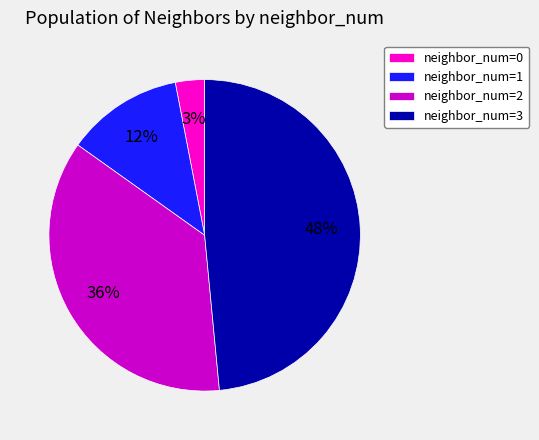

True or false: neighbor_num=2 accounts for 36% of the total.

True